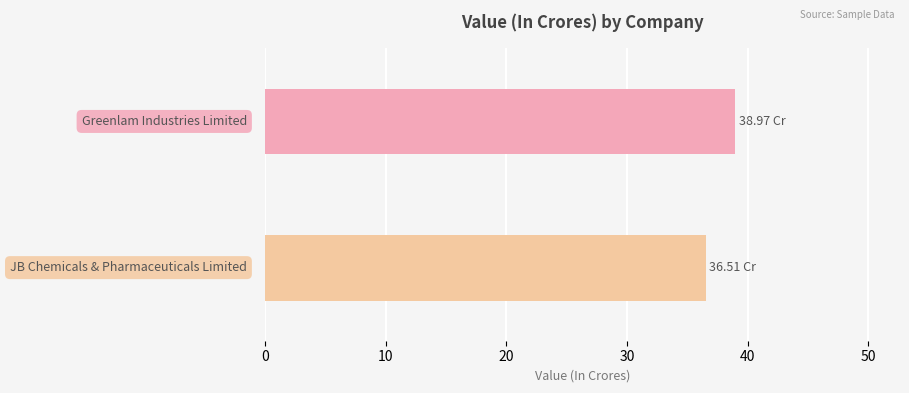

What is the average value?

37.7